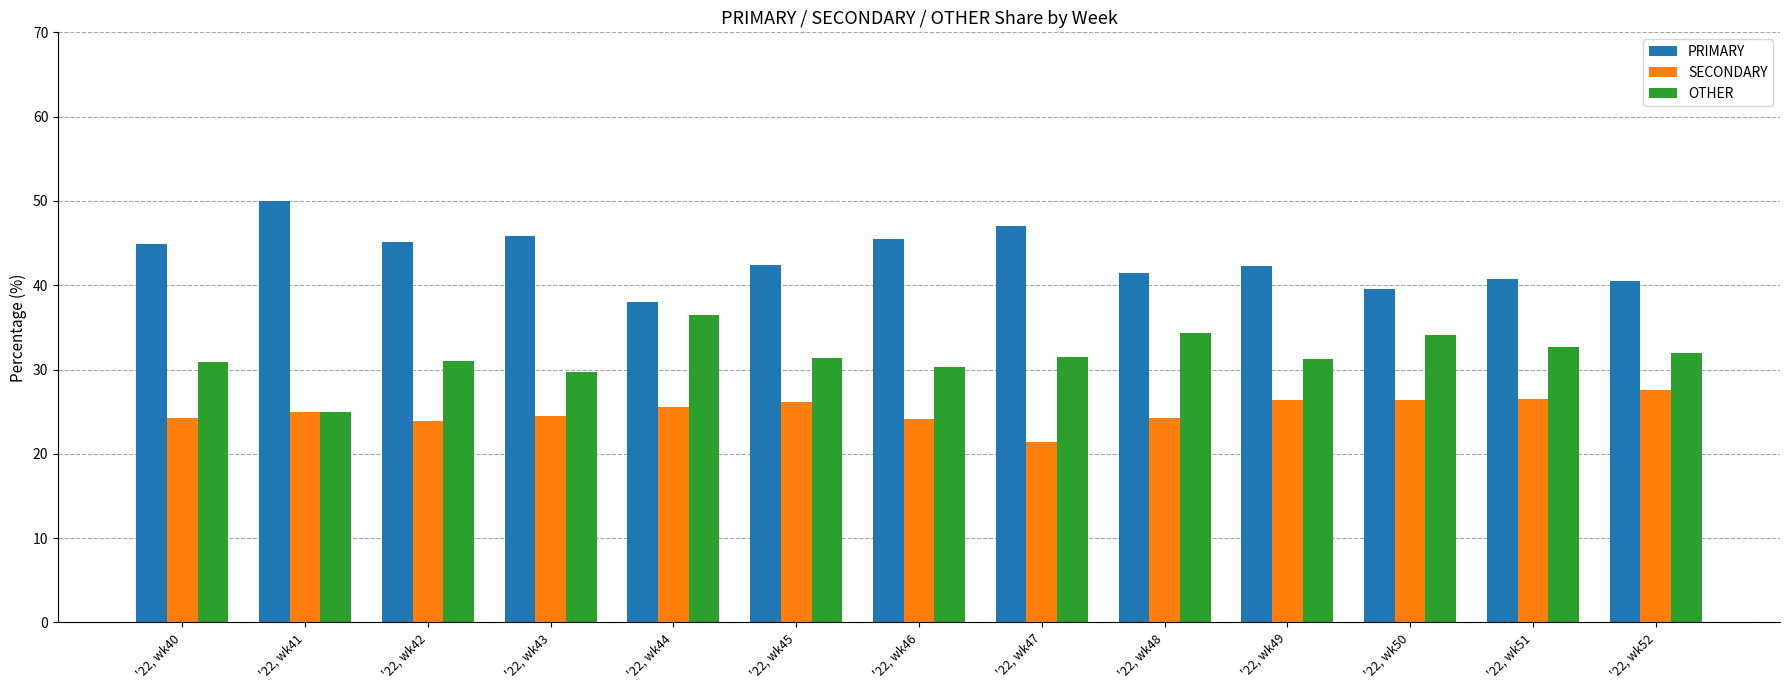

How many bars are there in each group?

3